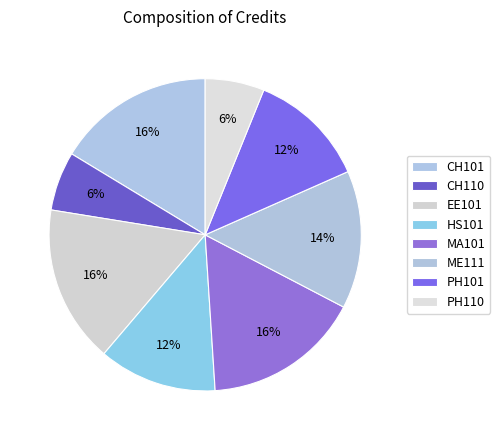

Which category has the biggest portion of the pie?

CH101